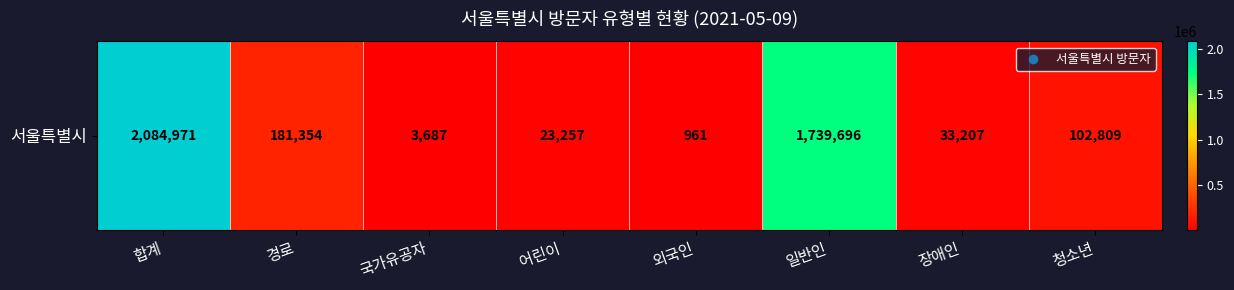

What is the difference between the maximum and minimum values?

2084010